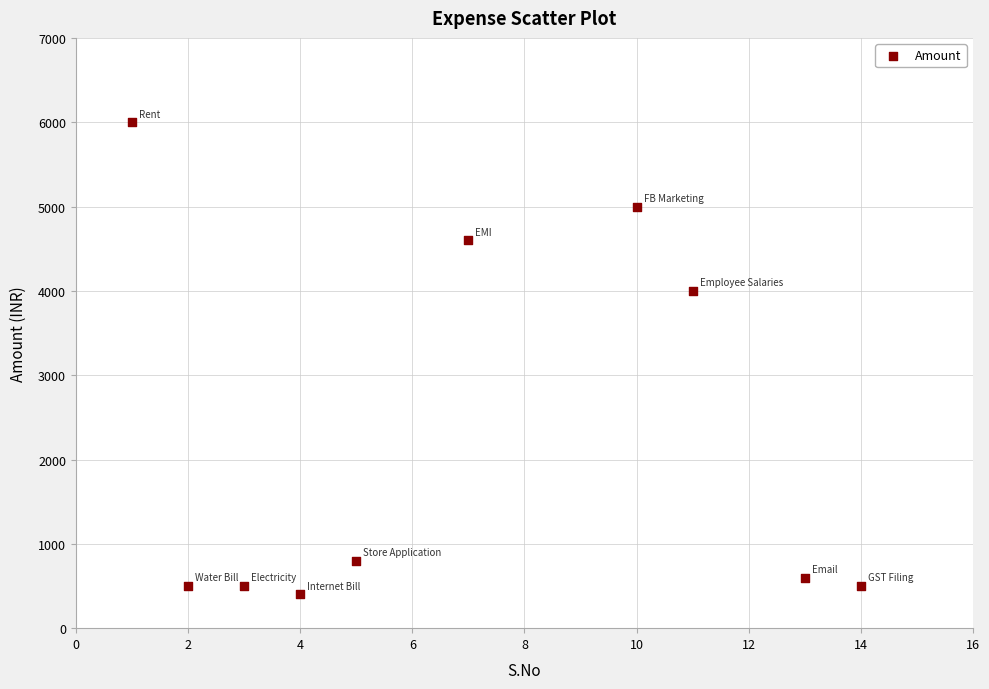

What is the range of X values (max minus min)?

13